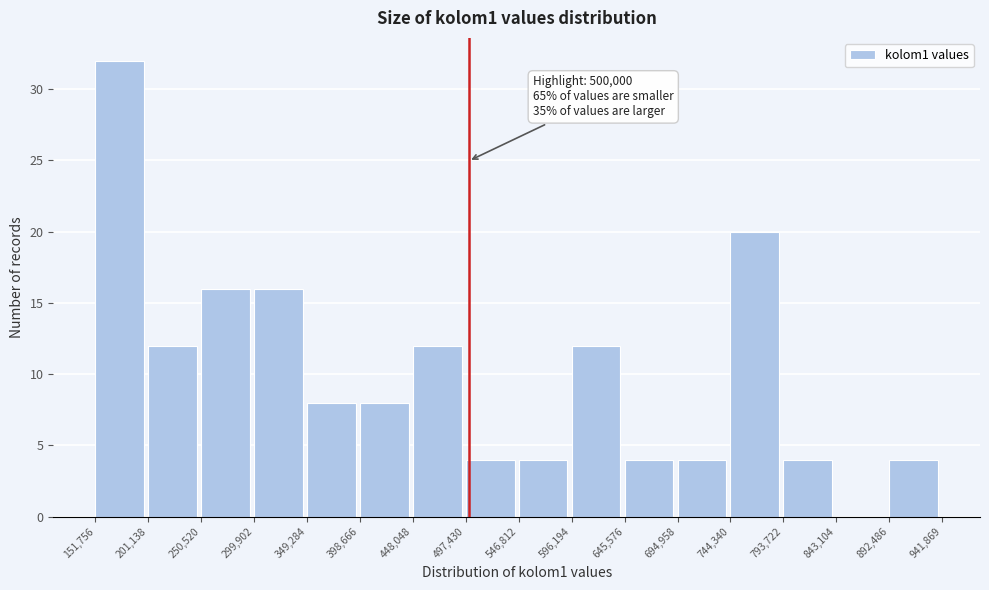

Which range on the x-axis has the tallest bar?

151,756 to 201,138